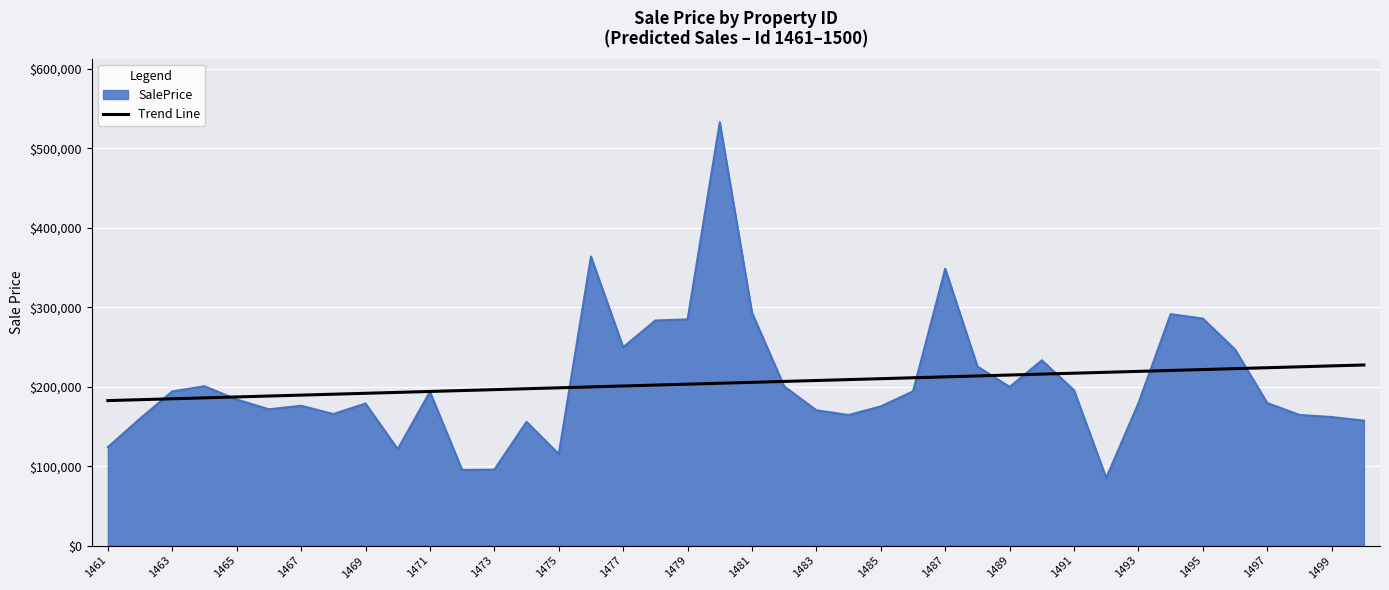

What is the minimum value for SalePrice?

85182.7